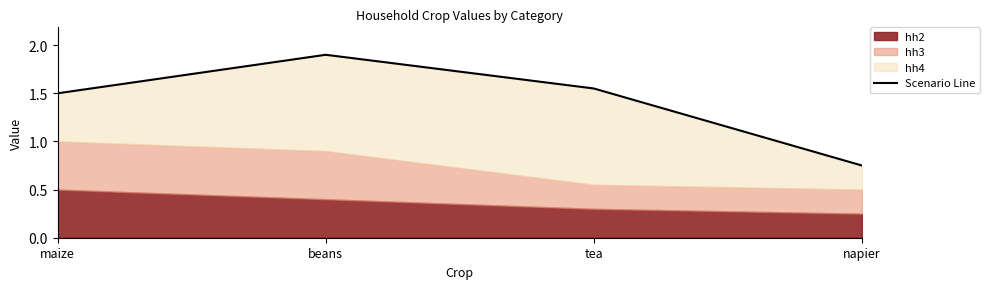

Reading left to right, what are all the values shown in this chart?

1.5	1.9	1.6	0.8